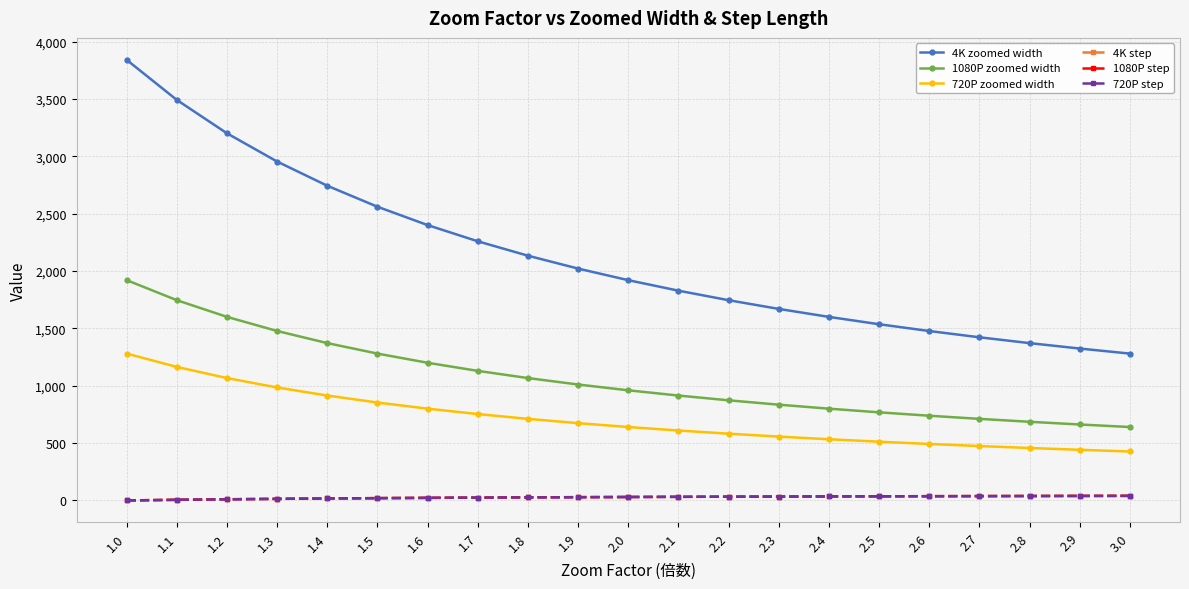

Reading left to right, what are all the values shown in this chart?

4K zoomed width: 3840.0	3490.9	3200.0	2953.8	2742.9	2560.0	2400.0	2258.8	2133.3	2021.1	1920.0	1828.6	1745.5	1669.6	1600.0	1536.0	1476.9	1422.2	1371.4	1324.1	1280.0
1080P zoomed width: 1920.0	1745.5	1600.0	1476.9	1371.4	1280.0	1200.0	1129.4	1066.7	1010.5	960.0	914.3	872.7	834.8	800.0	768.0	738.5	711.1	685.7	662.1	640.0
720P zoomed width: 1280.0	1163.6	1066.7	984.6	914.3	853.3	800.0	752.9	711.1	673.7	640.0	609.5	581.8	556.5	533.3	512.0	492.3	474.1	457.1	441.4	426.7
4K step: 0.0	5.5	10.0	13.8	17.1	20.0	22.5	24.7	26.7	28.4	30.0	31.4	32.7	33.9	35.0	36.0	36.9	37.8	38.6	39.3	40.0
1080P step: 0.0	5.5	10.0	13.8	17.1	20.0	22.5	24.7	26.7	28.4	30.0	31.4	32.7	33.9	35.0	36.0	36.9	37.8	38.6	39.3	40.0
720P step: 0.0	5.5	10.0	13.8	17.1	20.0	22.5	24.7	26.7	28.4	30.0	31.4	32.7	33.9	35.0	36.0	36.9	37.8	38.6	39.3	40.0